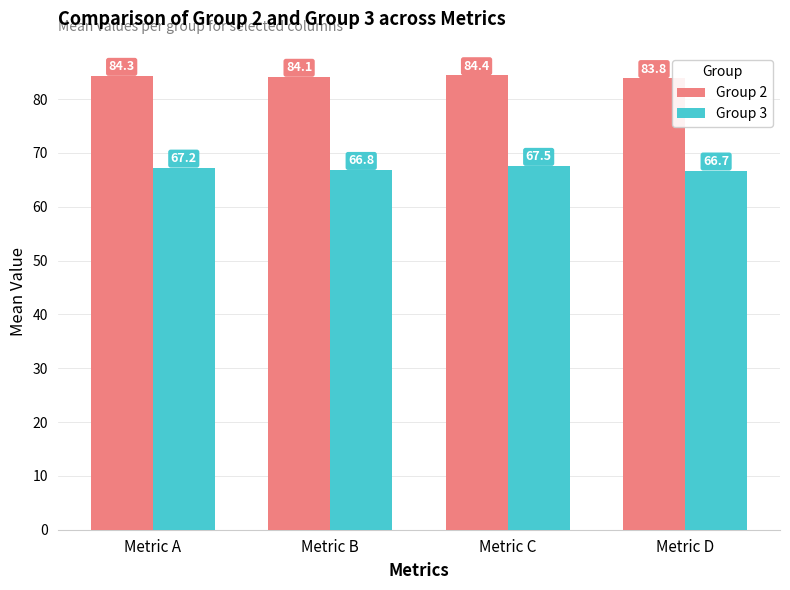

What is the total value across all series at Metric B?

150.9